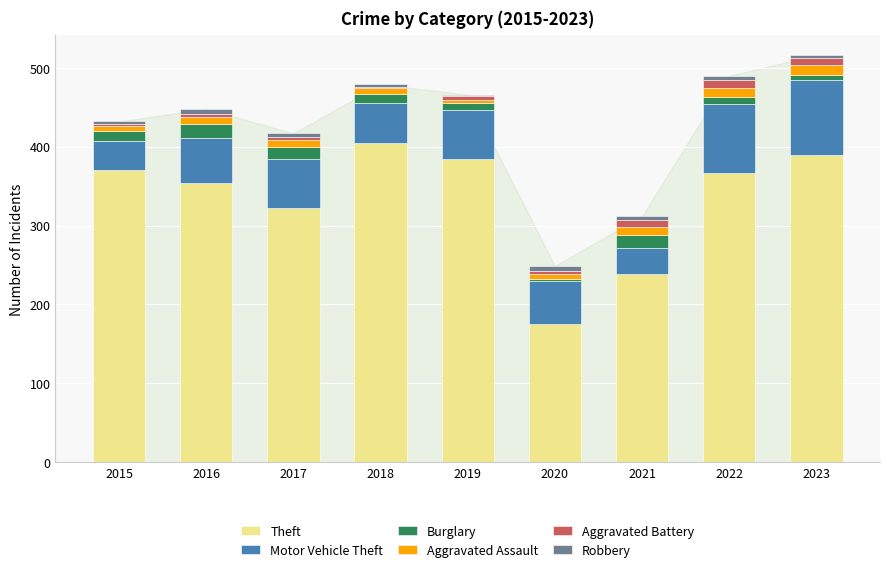

What is the maximum value for Theft?

405